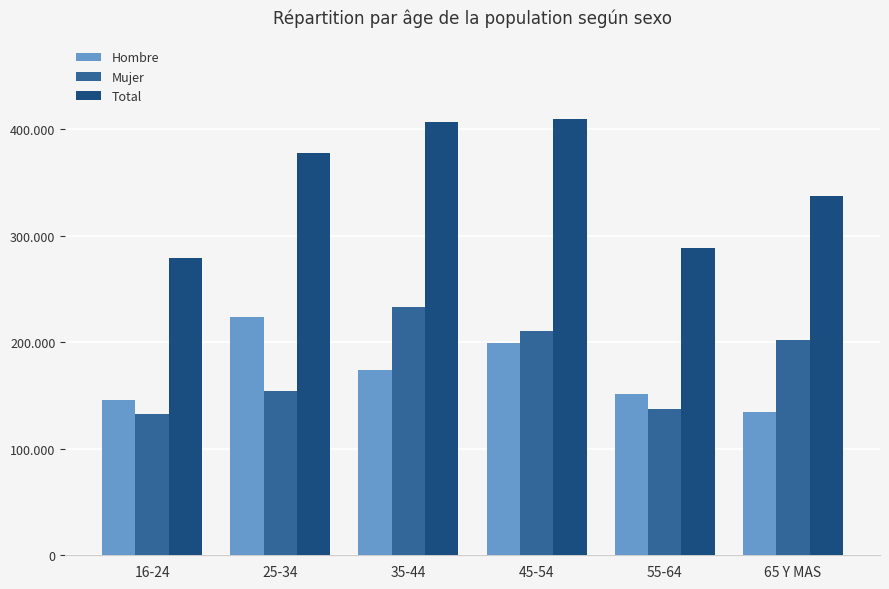

Reading left to right, what are all the values shown in this chart?

Hombre: 145799	224047	173401	198992	151587	134634
Mujer: 133017	153840	232744	210618	137056	202467
Total: 278816	377887	406144	409611	288643	337101